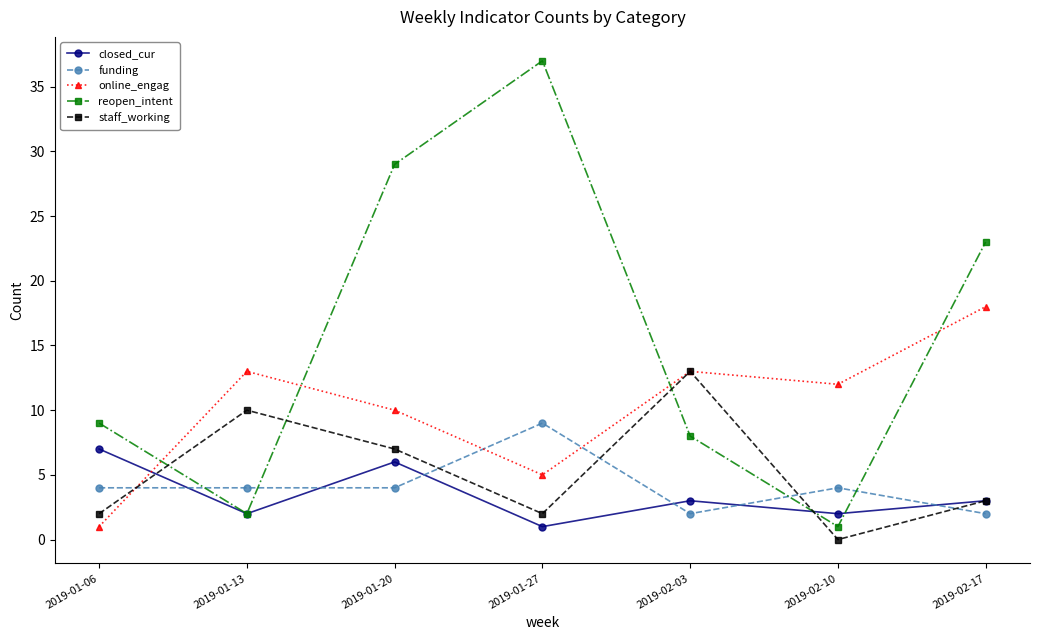

Is this an area chart (filled region under the line)?

No